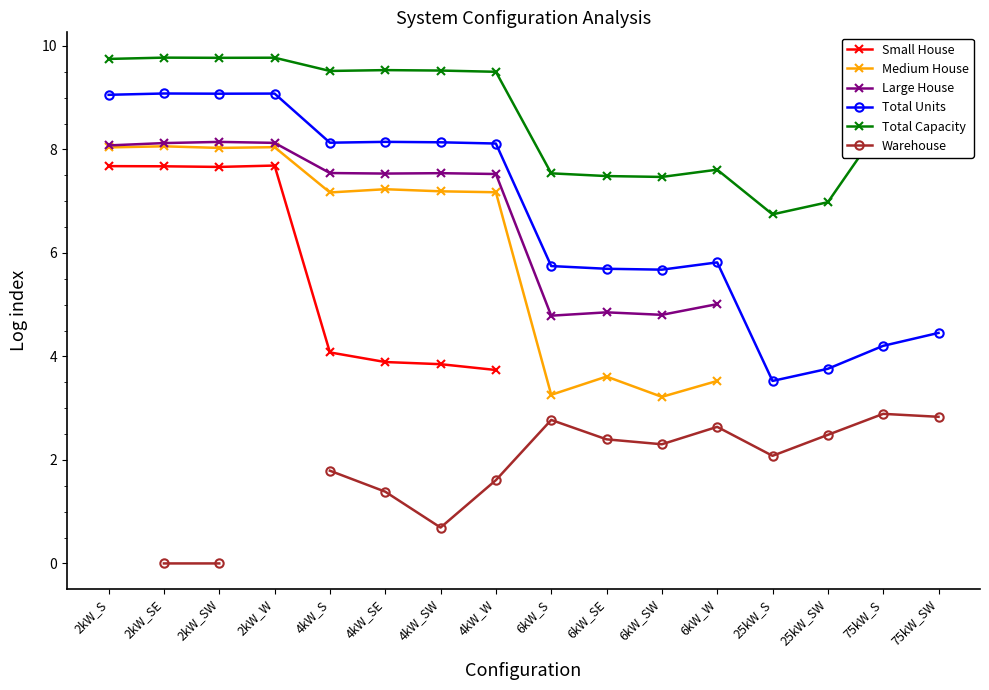

Is it true that Total Capacity equals 7.5 at 6kW_S?

True